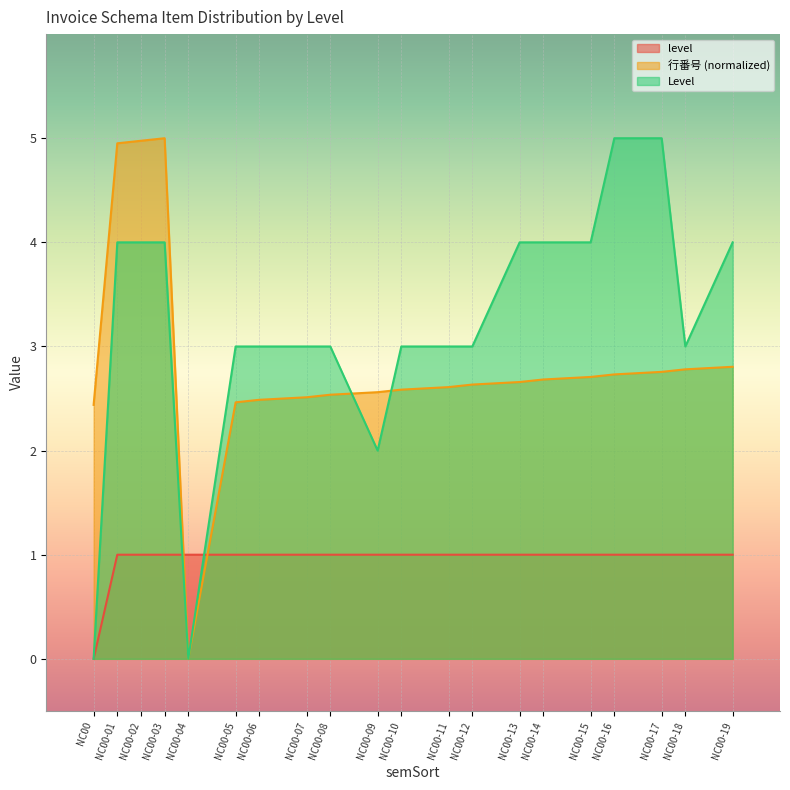

Between NC00-16 and NC00-11, which is larger?

NC00-16